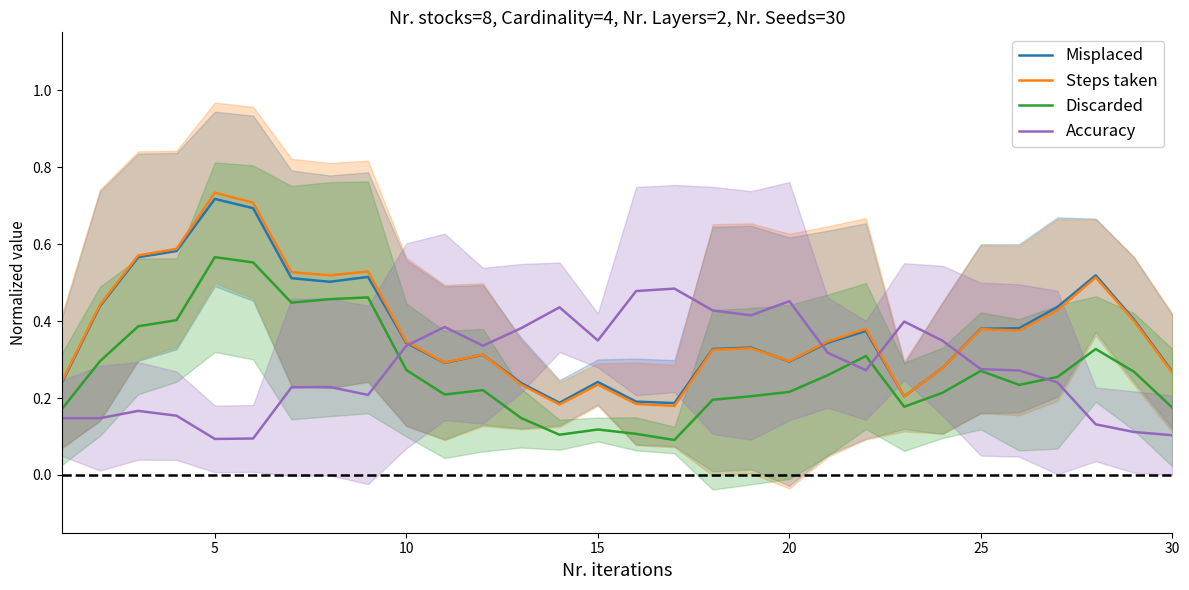

What is the sum of all Accuracy values?

8.4